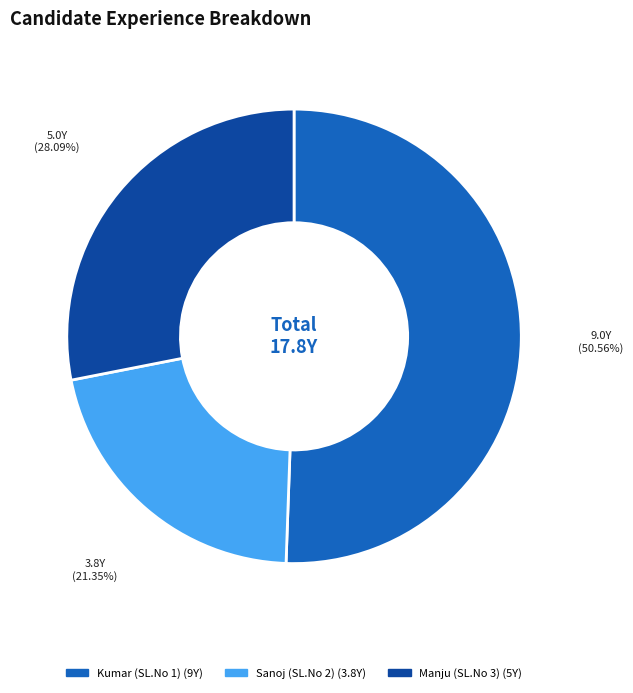

How much of the chart is everything except Kumar (SL.No 1)?

49.4%